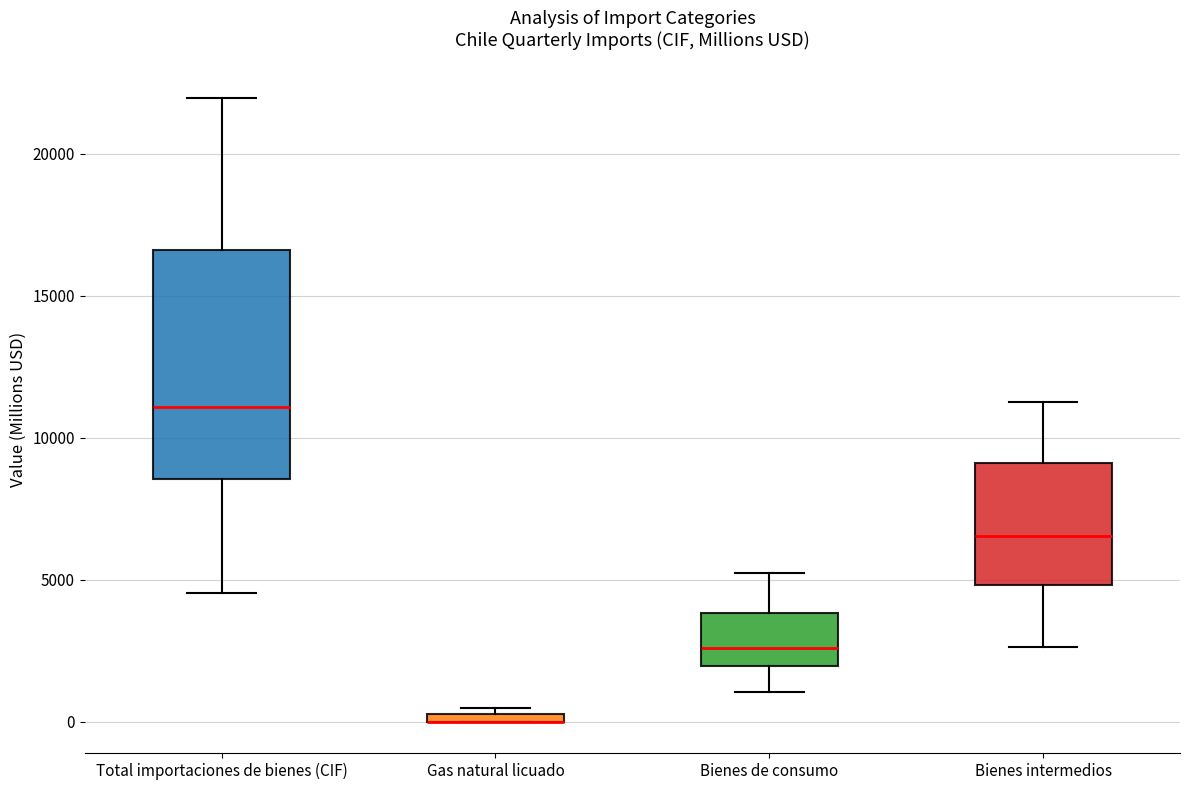

Where does the upper whisker of the box for Bienes intermedios end on the y-axis? The values are not printed on the chart, so give them approximately, as read against the axis.

11000